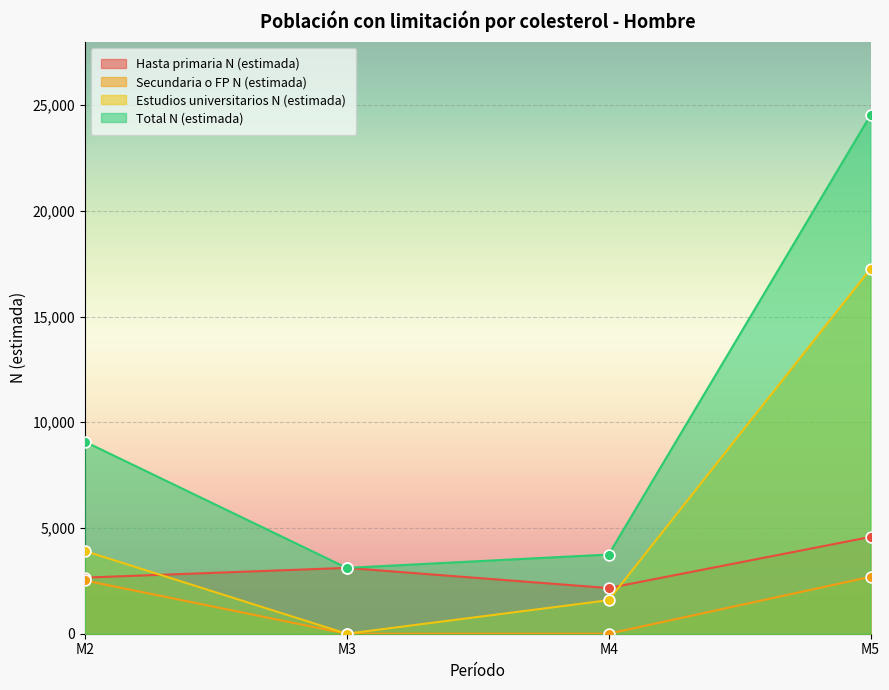

Which series reaches the minimum Y coordinate?

Secundaria o FP N (estimada)